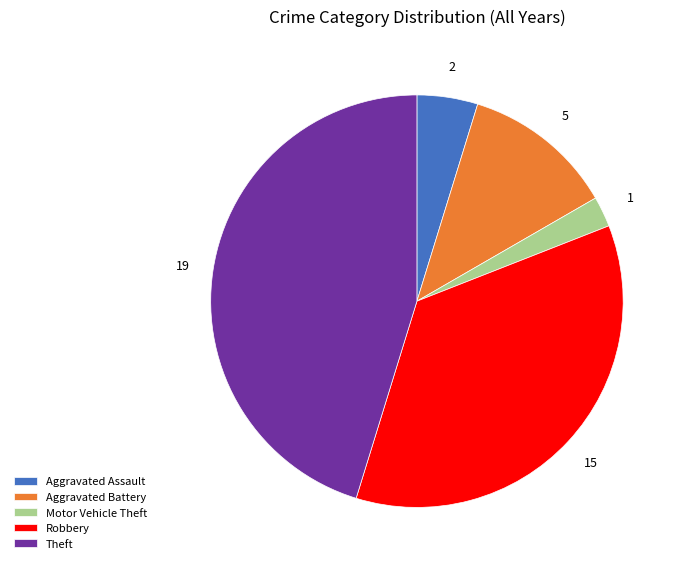

Is it true that Motor Vehicle Theft is 9% of the pie?

False